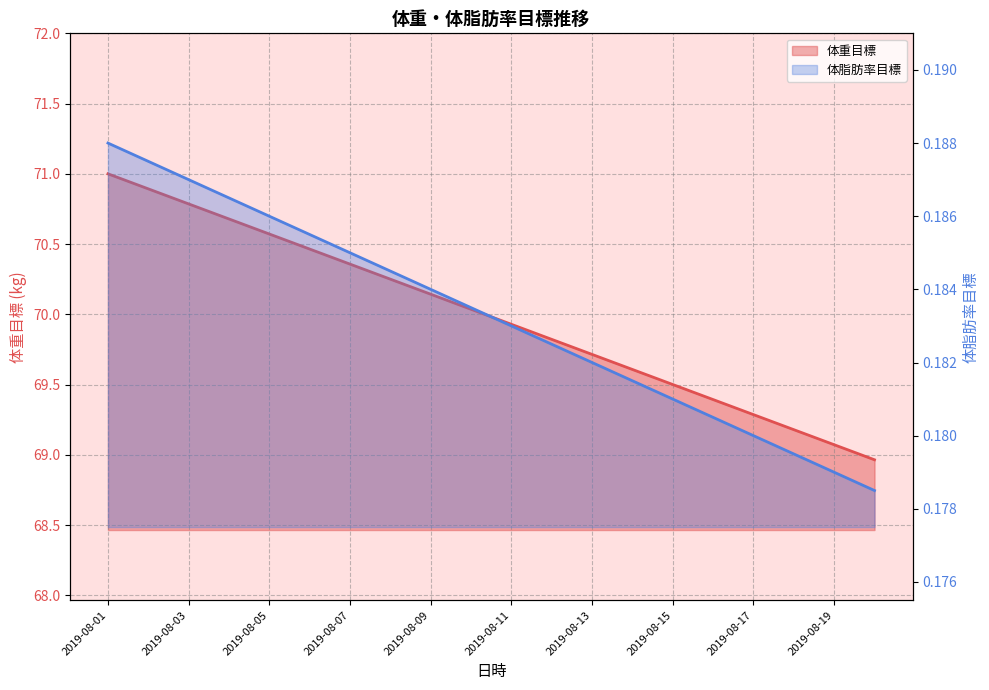

At which category is the sum across all series the highest?

2019-08-01